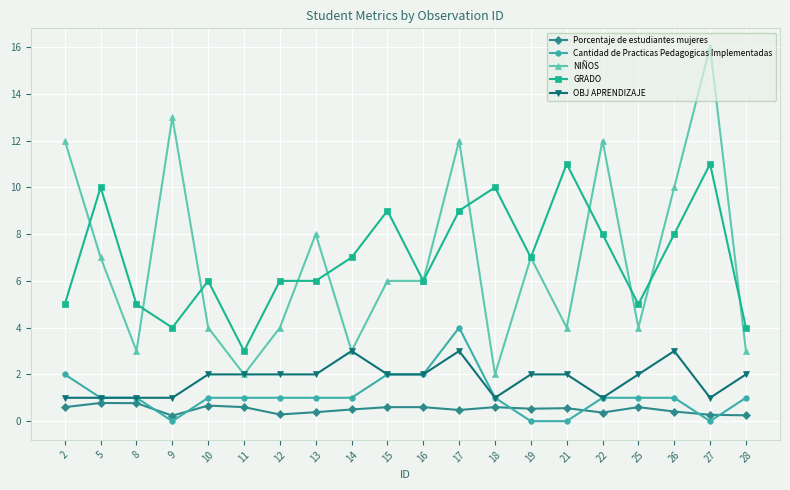

Is it true that Cantidad de Practicas Pedagogicas Implementadas equals 1.0 at 22?

True